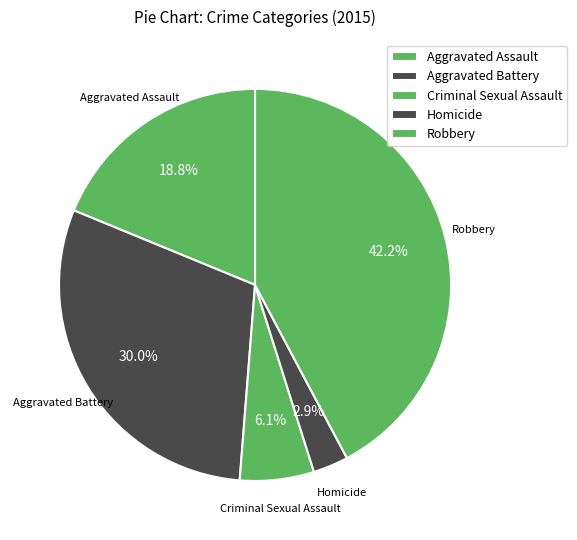

What is the change in value from Criminal Sexual Assault to Robbery?

+621